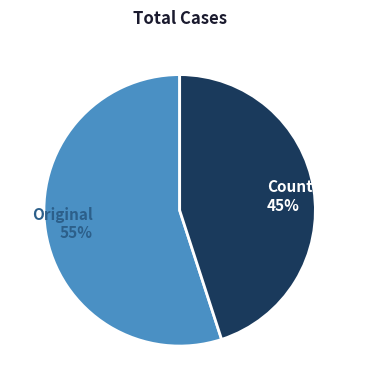

Which slice represents more than half of the pie?

Original